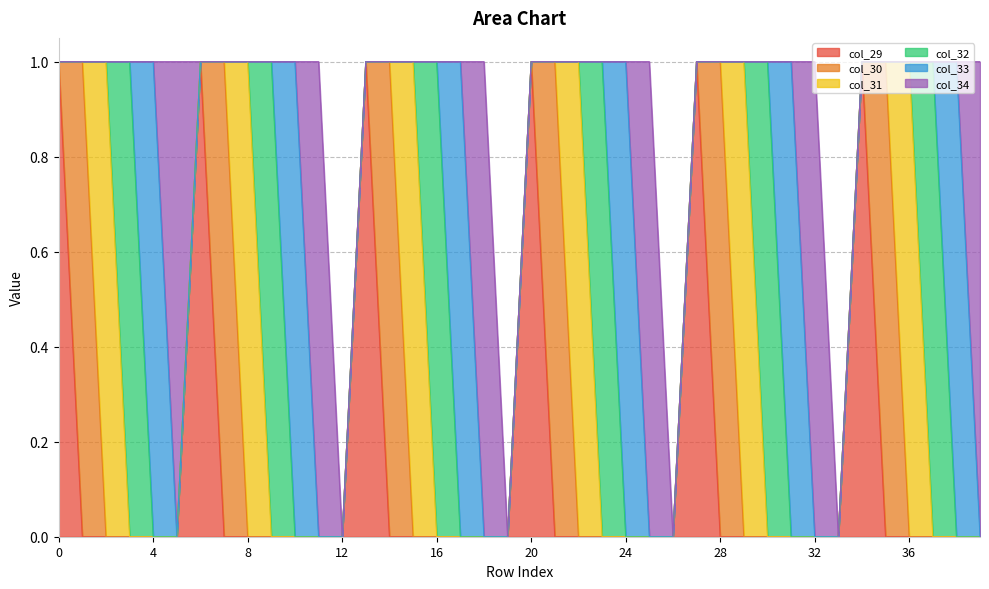

Reading left to right, transcribe all the data shown in this chart.

col_29: 0=1	1=0	2=0	3=0	4=0	5=0	6=1	7=0	8=0	9=0	10=0	11=0	12=0	13=1	14=0	15=0	16=0	17=0	18=0	19=0	20=1	21=0	22=0	23=0	24=0	25=0	26=0	27=1	28=0	29=0	30=0	31=0	32=0	33=0	34=1	35=0	36=0	37=0	38=0	39=0
col_30: 0=0	1=1	2=0	3=0	4=0	5=0	6=0	7=1	8=0	9=0	10=0	11=0	12=0	13=0	14=1	15=0	16=0	17=0	18=0	19=0	20=0	21=1	22=0	23=0	24=0	25=0	26=0	27=0	28=1	29=0	30=0	31=0	32=0	33=0	34=0	35=1	36=0	37=0	38=0	39=0
col_31: 0=0	1=0	2=1	3=0	4=0	5=0	6=0	7=0	8=1	9=0	10=0	11=0	12=0	13=0	14=0	15=1	16=0	17=0	18=0	19=0	20=0	21=0	22=1	23=0	24=0	25=0	26=0	27=0	28=0	29=1	30=0	31=0	32=0	33=0	34=0	35=0	36=1	37=0	38=0	39=0
col_32: 0=0	1=0	2=0	3=1	4=0	5=0	6=0	7=0	8=0	9=1	10=0	11=0	12=0	13=0	14=0	15=0	16=1	17=0	18=0	19=0	20=0	21=0	22=0	23=1	24=0	25=0	26=0	27=0	28=0	29=0	30=1	31=0	32=0	33=0	34=0	35=0	36=0	37=1	38=0	39=0
col_33: 0=0	1=0	2=0	3=0	4=1	5=0	6=0	7=0	8=0	9=0	10=1	11=0	12=0	13=0	14=0	15=0	16=0	17=1	18=0	19=0	20=0	21=0	22=0	23=0	24=1	25=0	26=0	27=0	28=0	29=0	30=0	31=1	32=0	33=0	34=0	35=0	36=0	37=0	38=1	39=0
col_34: 0=0	1=0	2=0	3=0	4=0	5=1	6=0	7=0	8=0	9=0	10=0	11=1	12=0	13=0	14=0	15=0	16=0	17=0	18=1	19=0	20=0	21=0	22=0	23=0	24=0	25=1	26=0	27=0	28=0	29=0	30=0	31=0	32=1	33=0	34=0	35=0	36=0	37=0	38=0	39=1